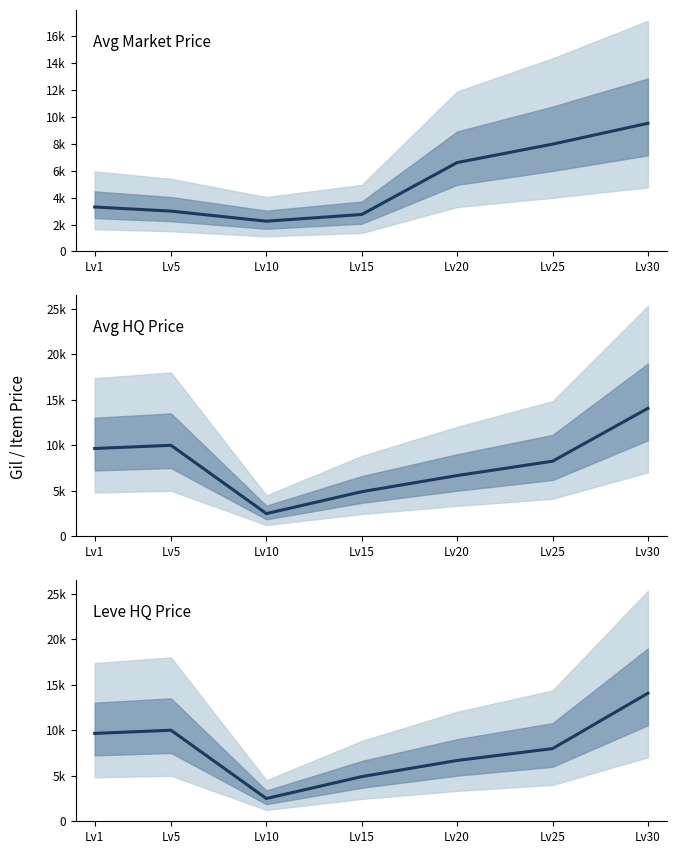

True or false: Avg Market Price and Leve HQ Price intersect in this chart.

False